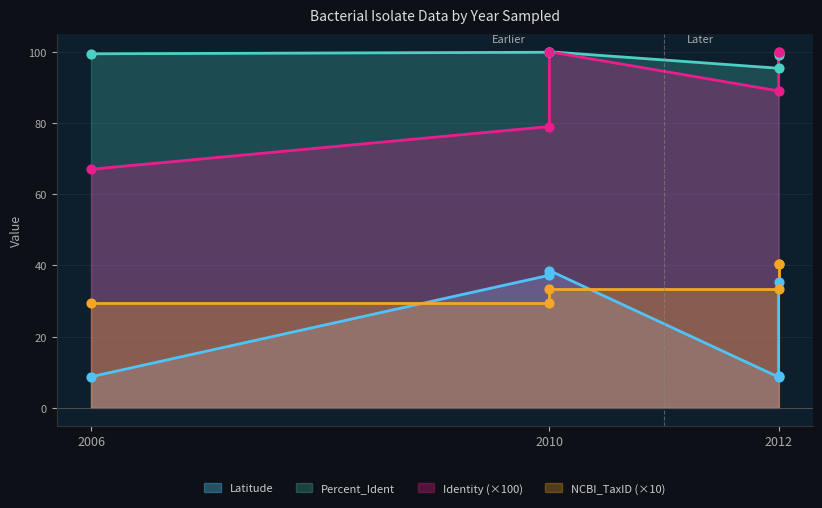

At how many categories does at least one series exceed 49?

6